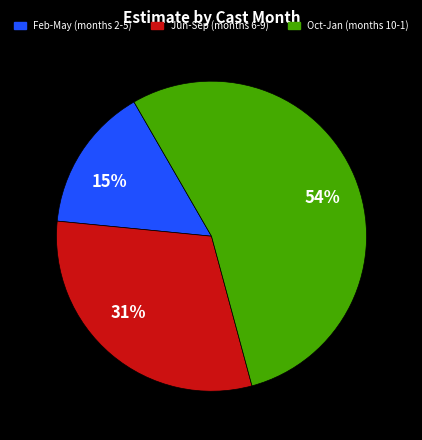

Which slice is the smallest?

15%